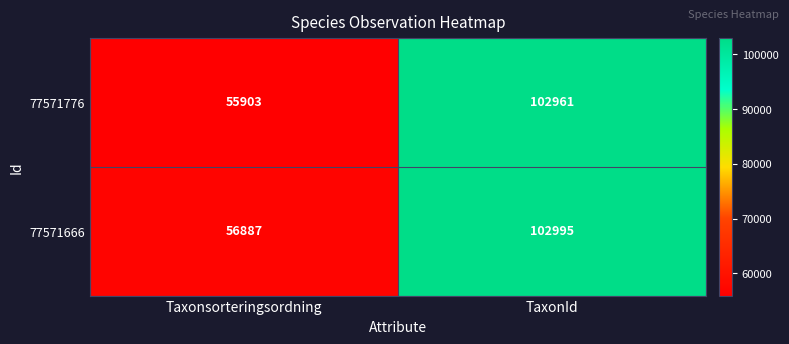

At which category does the chart reach its peak across all series?

TaxonId